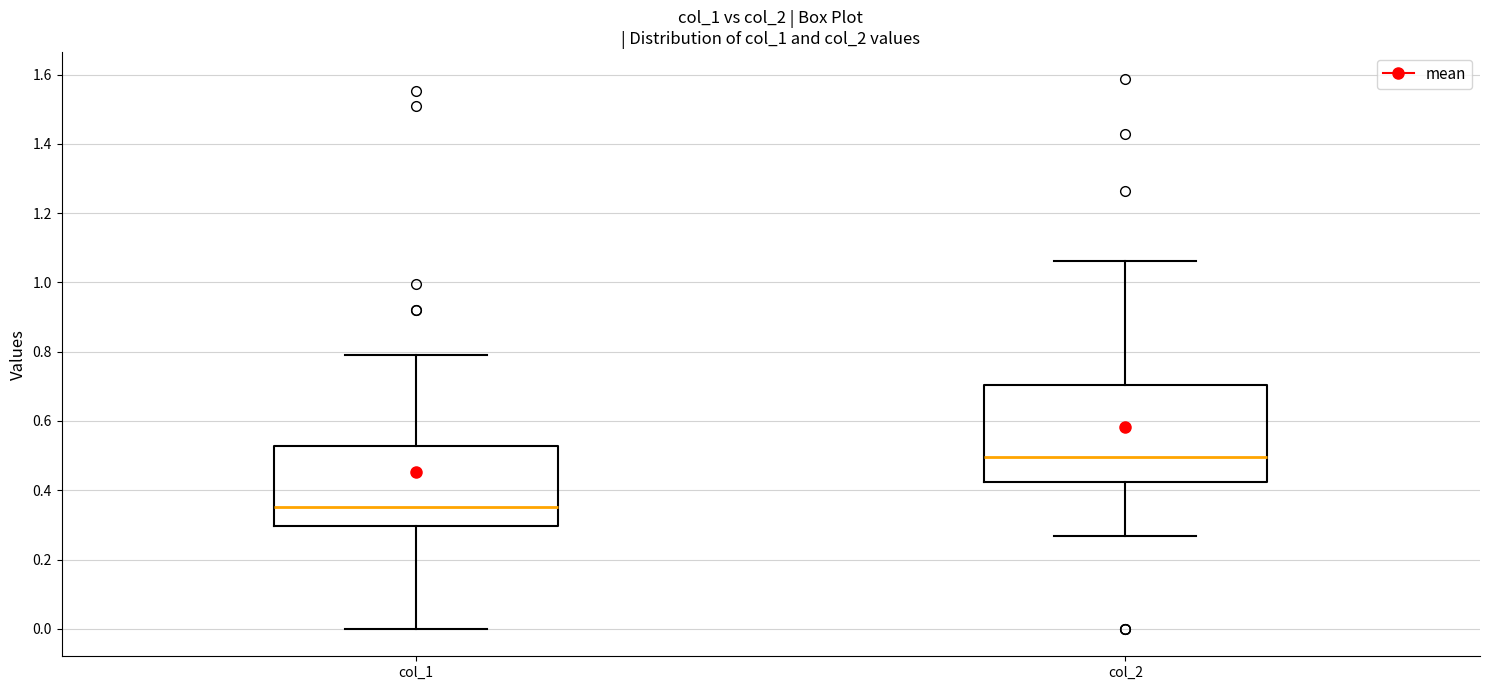

Which box is the tallest, from its lower edge to its upper edge?

col_2